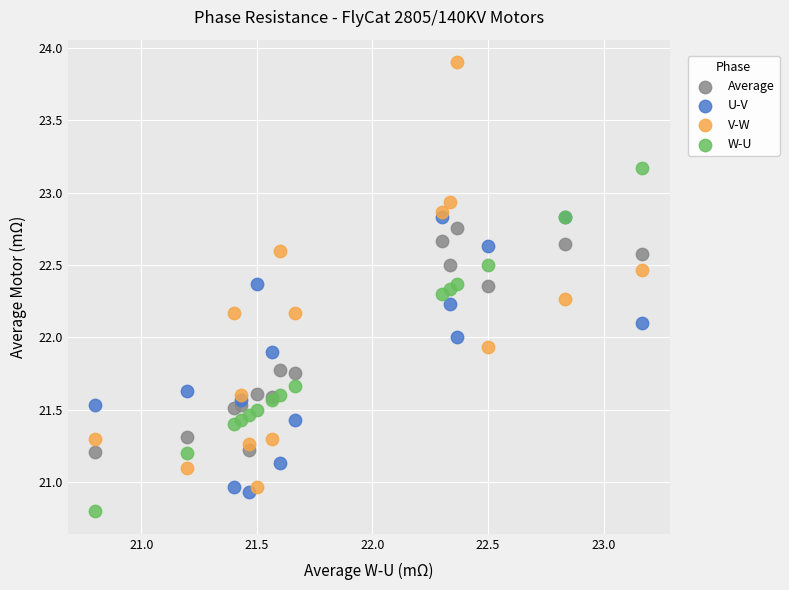

What are all the series names shown in the legend?

Average, U-V, V-W, W-U